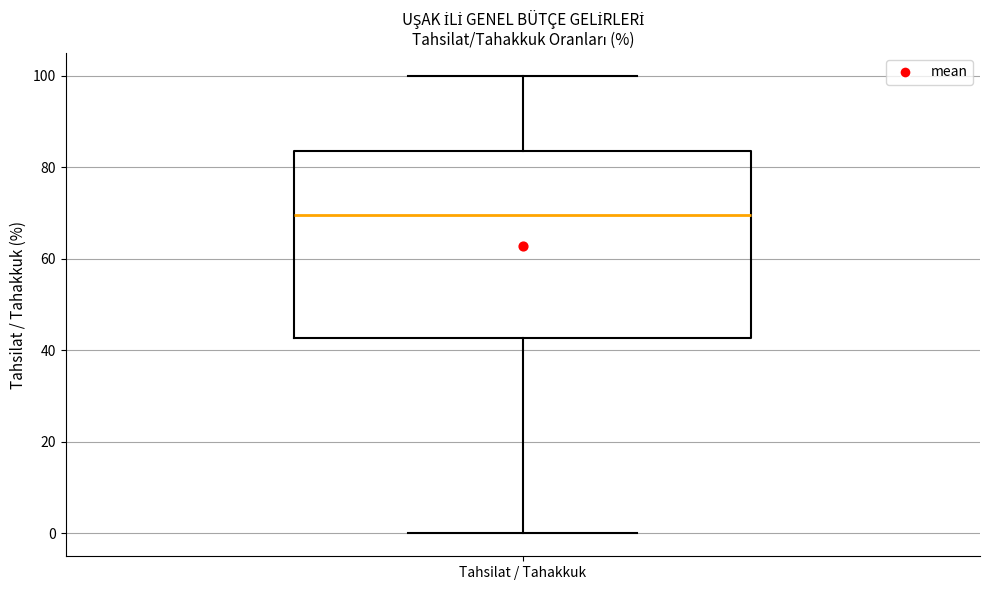

Transcribe this box plot: give where the median line is, the range the box spans, and where the two whiskers end, as read against the y-axis. The values are not printed on the chart, so give them approximately, as read against the axis.

median 70, box 42 to 84, whiskers 0 to 100